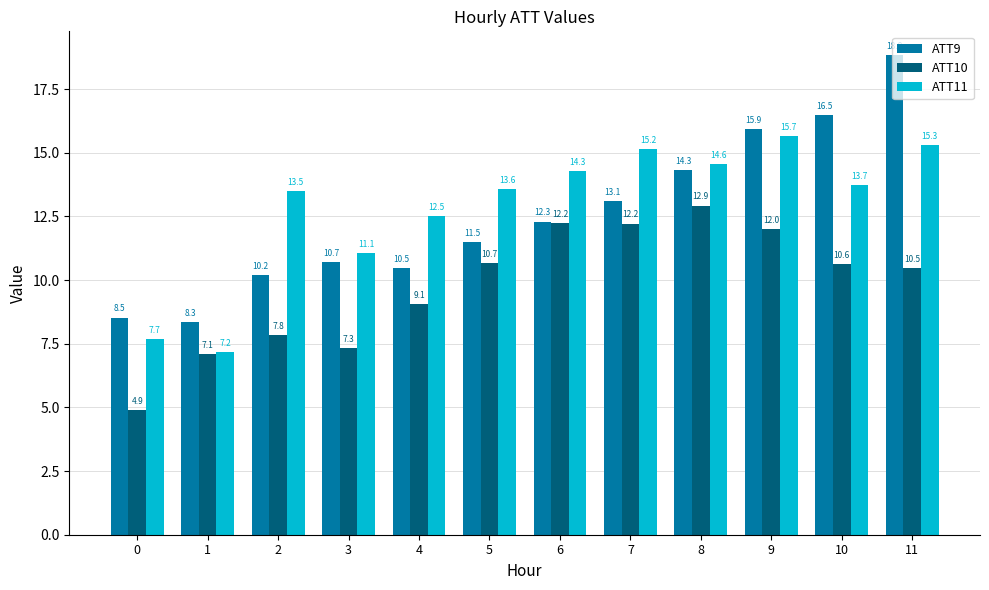

True or false: ATT9 has a value of 14.3 at 8.

True